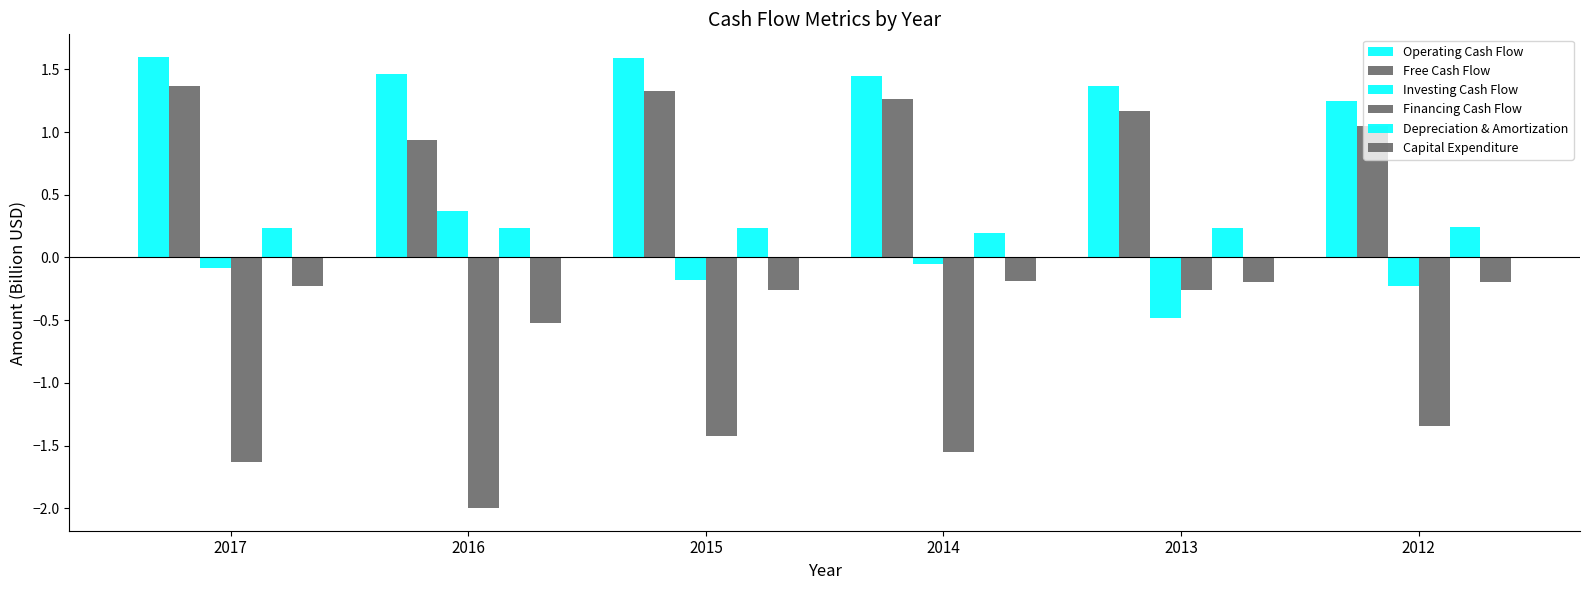

Does the chart contain stacked bars?

No